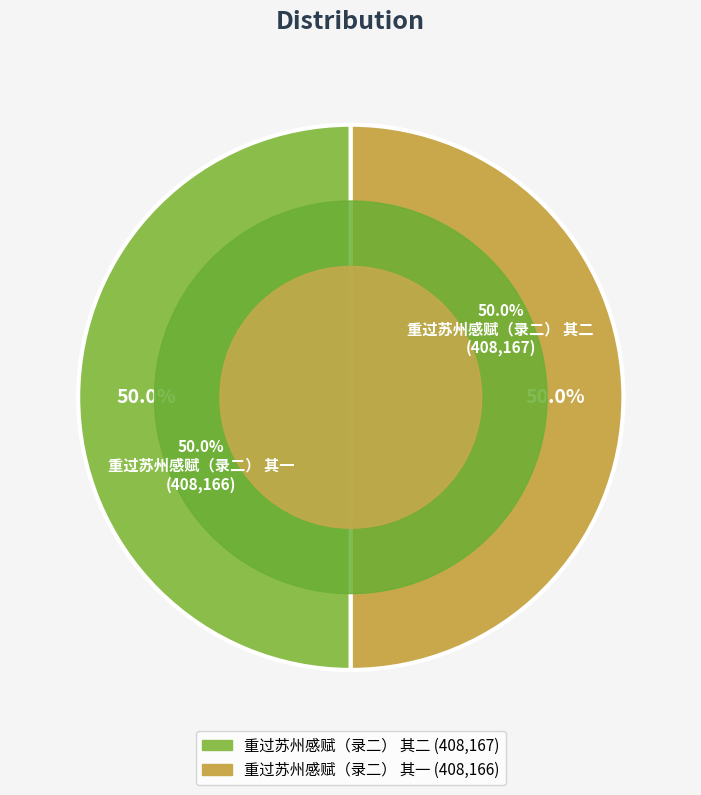

How many segments does this pie chart have?

2